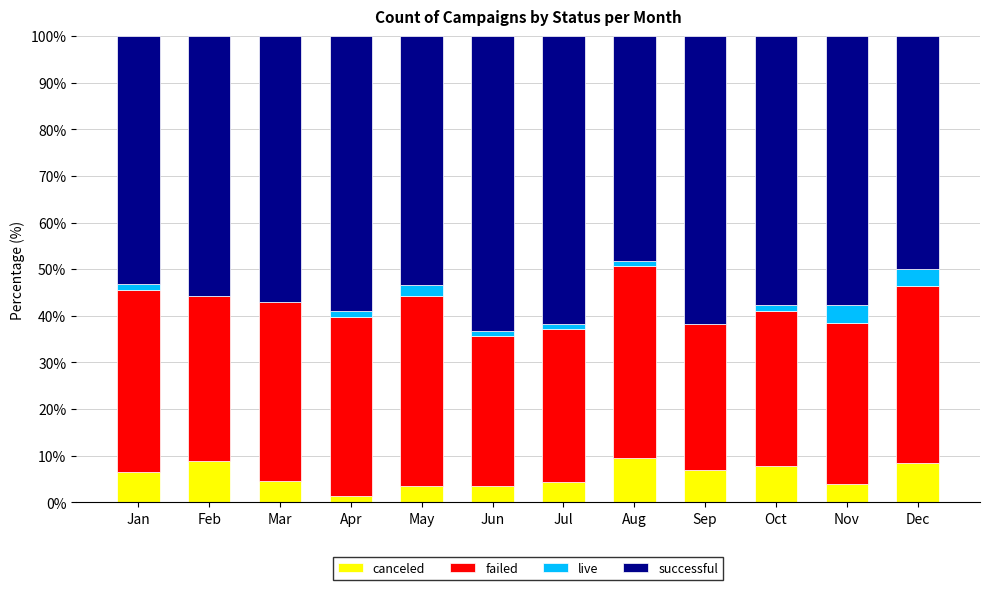

What are all the series names shown in the legend?

canceled, failed, live, successful